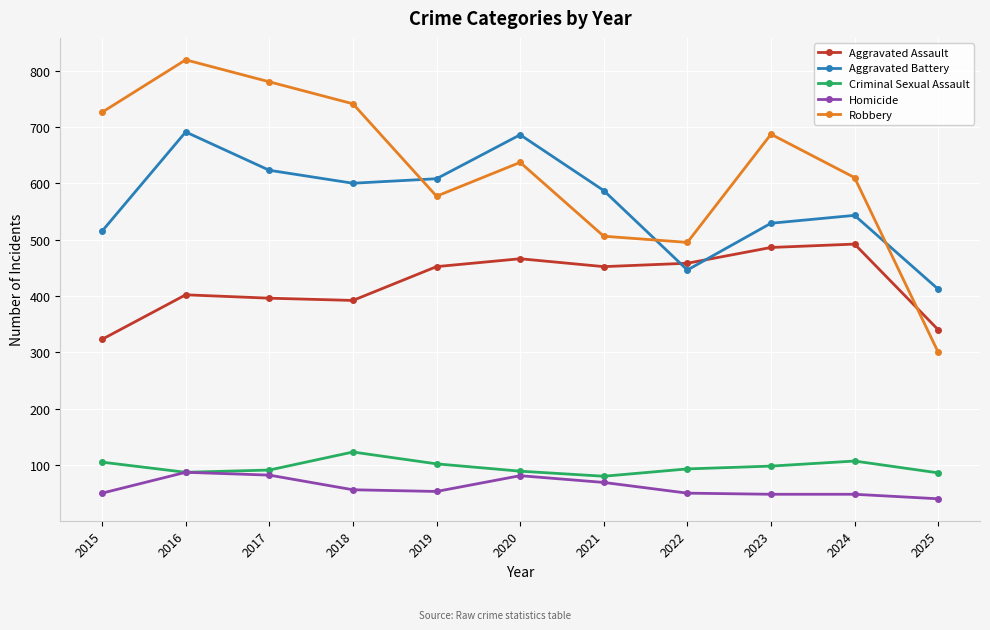

What is the average value of the Aggravated Assault series?

424